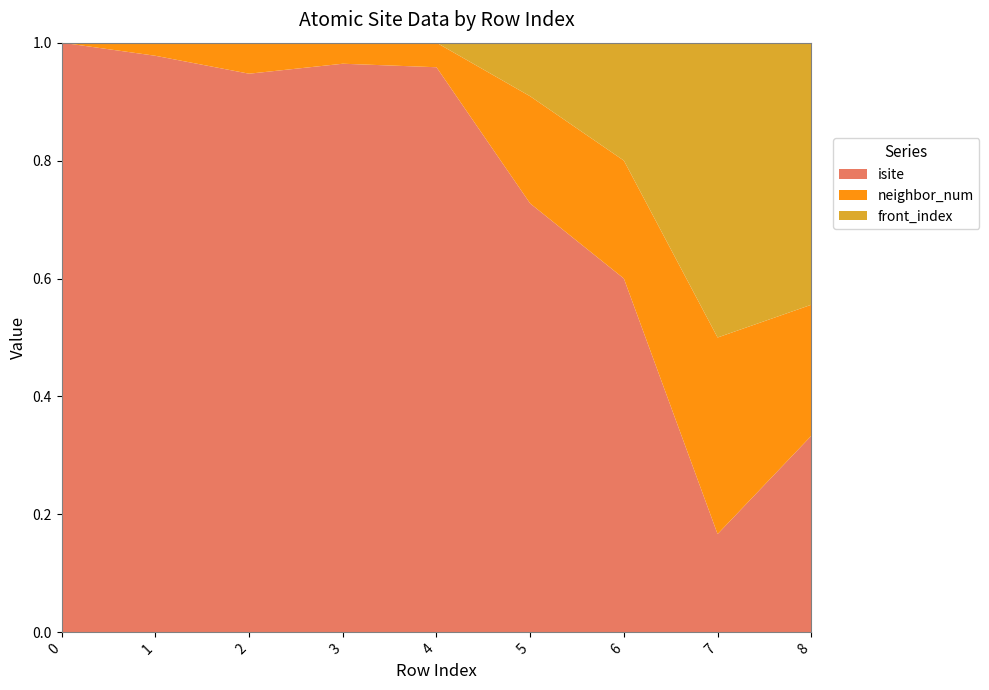

Reading left to right, list all the values displayed in this chart.

isite: 0=4	1=44	2=18	3=27	4=23	5=8	6=6	7=1	8=3
neighbor_num: 0=0	1=1	2=1	3=1	4=1	5=2	6=2	7=2	8=2
front_index: 0=0	1=0	2=0	3=0	4=0	5=1	6=2	7=3	8=4